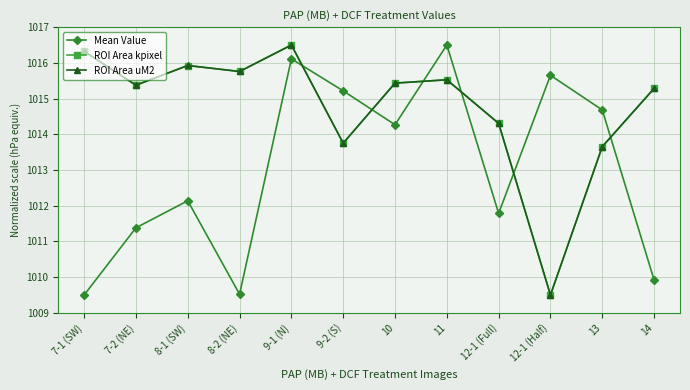

What is the sum of the Mean Value values at 9-1 (N) and 7-1 (SW)?

2025.6